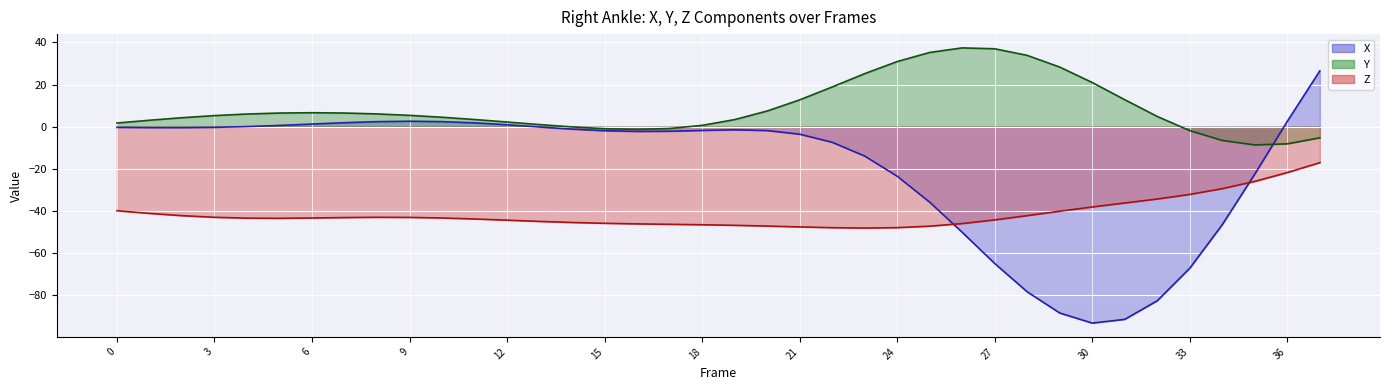

Which category has the lowest value in the Z series?

23